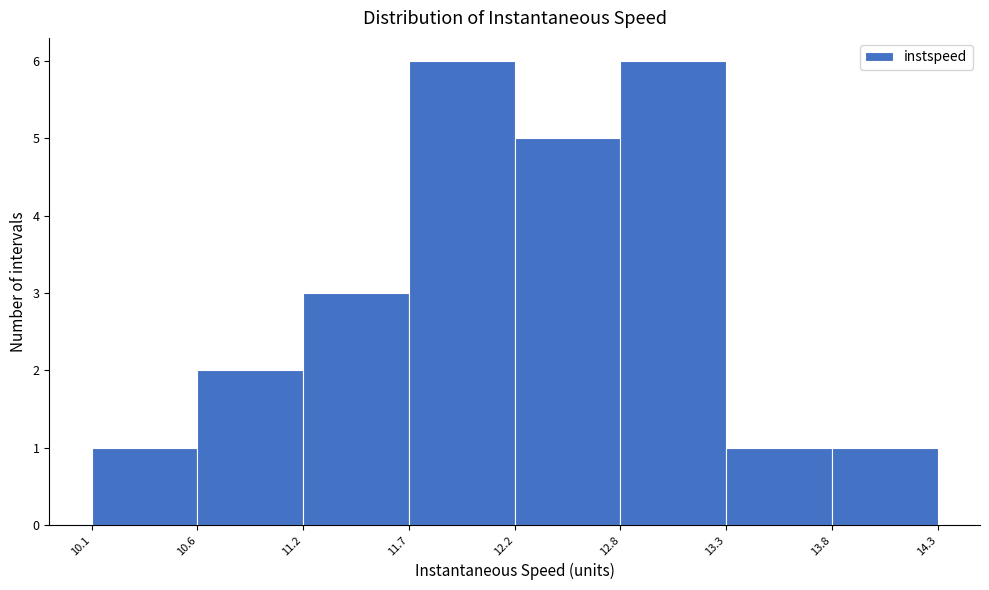

Reading left to right, list every bar in this chart as the range it spans on the x-axis followed by its height. The values are not printed on the chart, so give them approximately, as read against the axis.

10.1 to 10.6: 1
10.6 to 11.2: 2
11.2 to 11.7: 3
11.7 to 12.2: 6
12.2 to 12.8: 5
12.8 to 13.3: 6
13.3 to 13.8: 1
13.8 to 14.3: 1